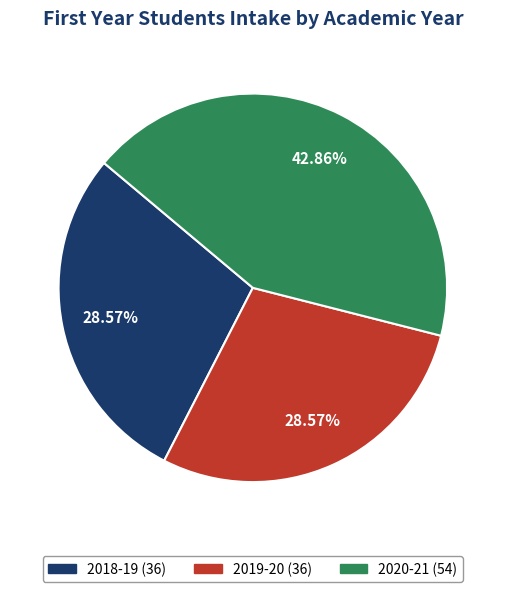

To the nearest percent, what portion does 2019-20 represent?

29%